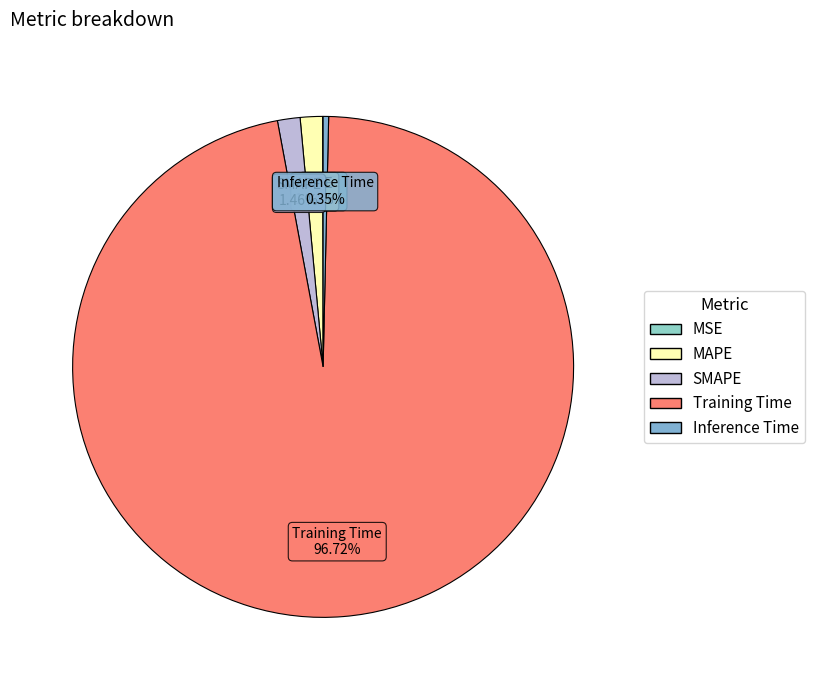

To the nearest percent, what is the difference between the MAPE and Inference Time slice percentages?

1%